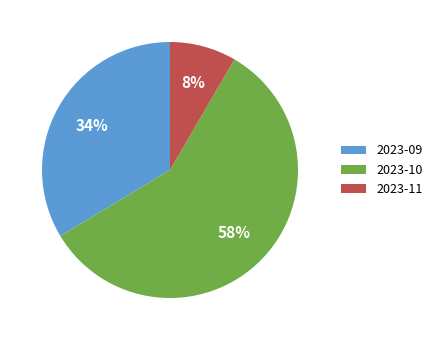

True or false: 2023-09 accounts for 34% of the total.

True